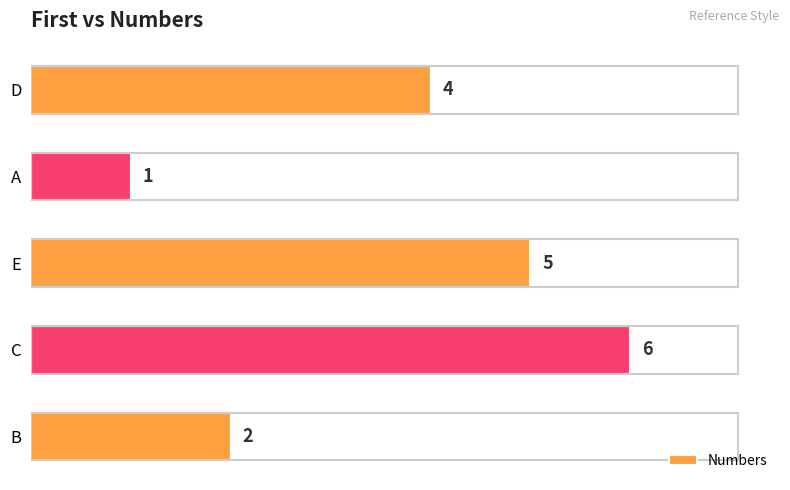

What is the maximum value shown in the chart?

6